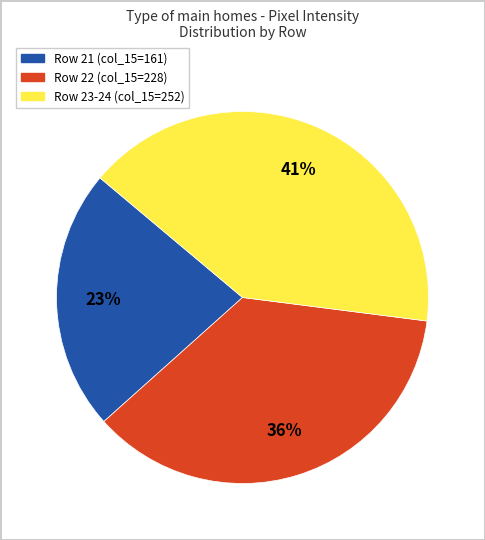

Count the number of slices in the pie.

3